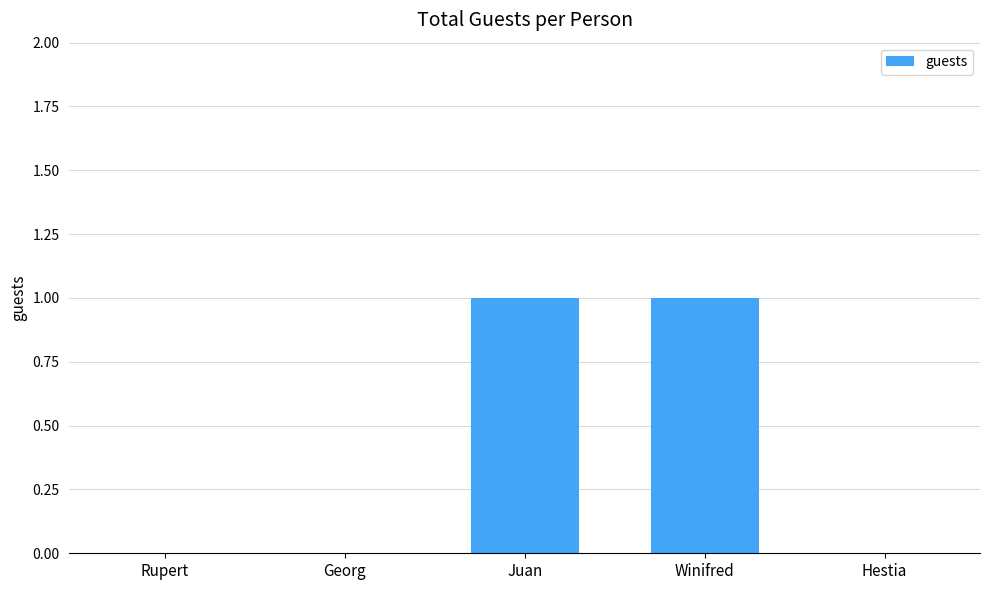

Does the chart contain stacked bars?

No